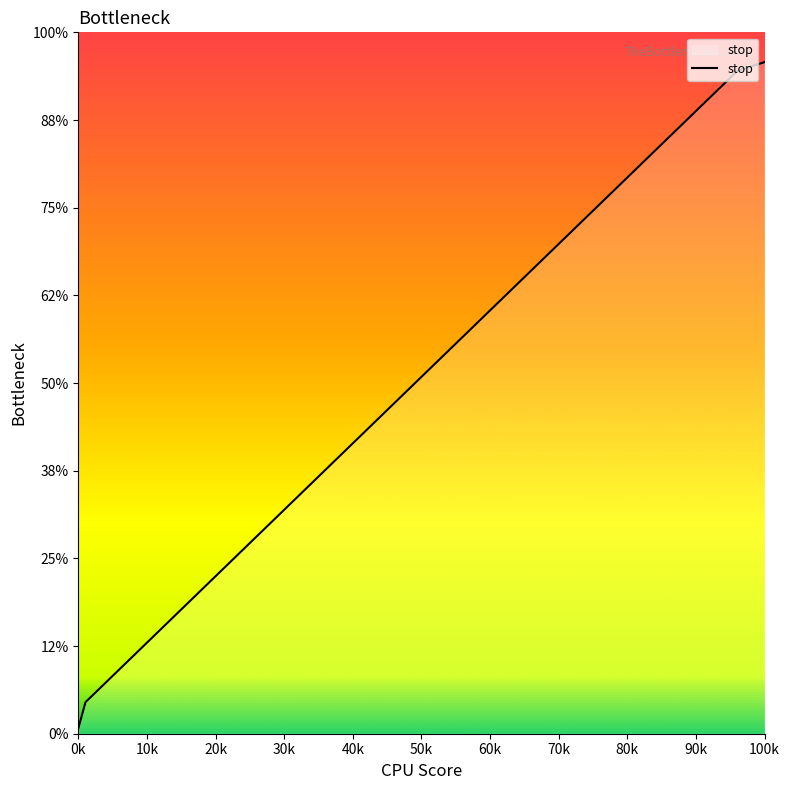

Is this an area chart (filled region under the line)?

Yes